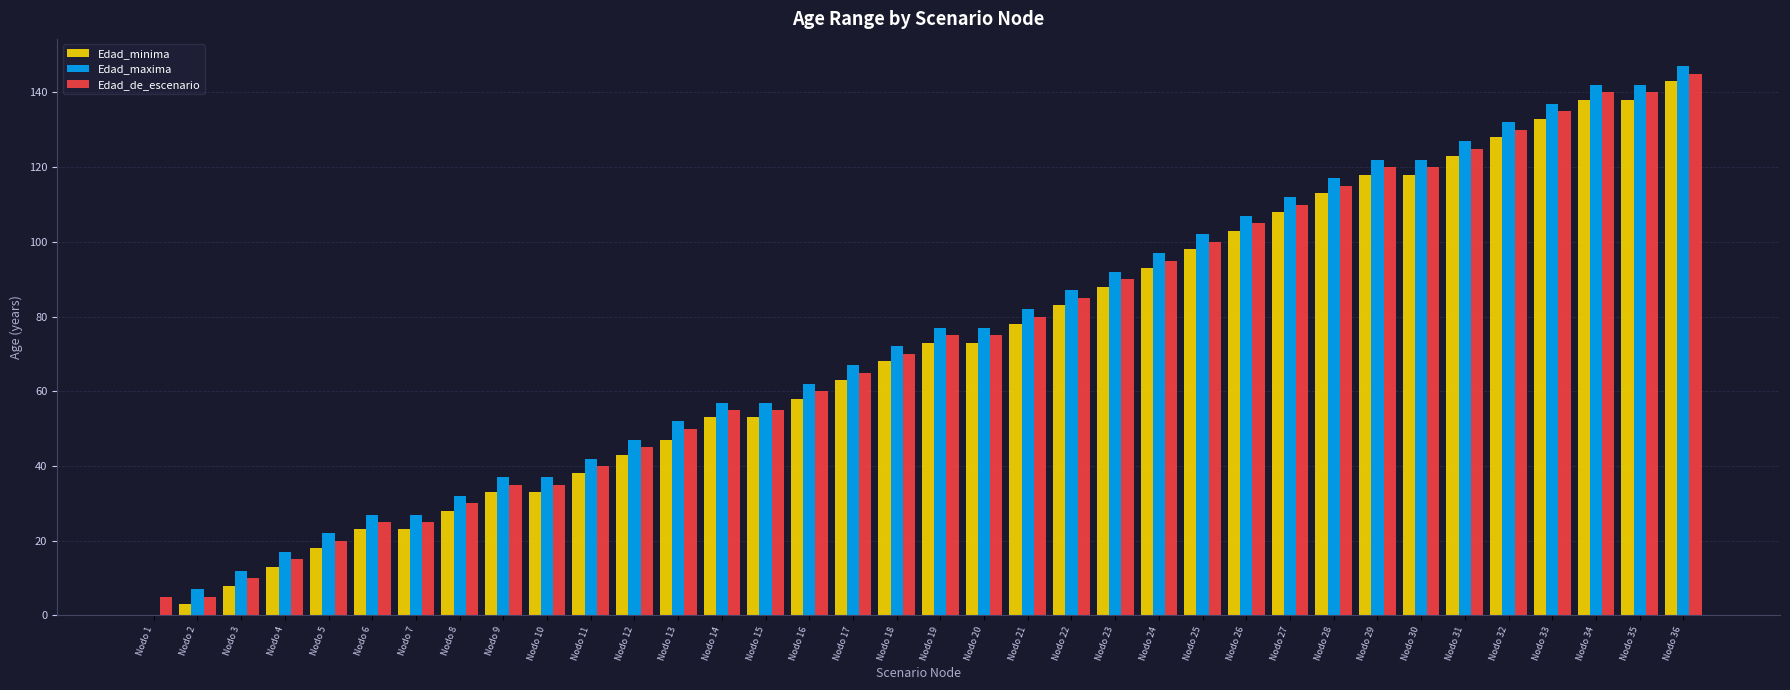

What is the highest value of the Edad_minima series?

143